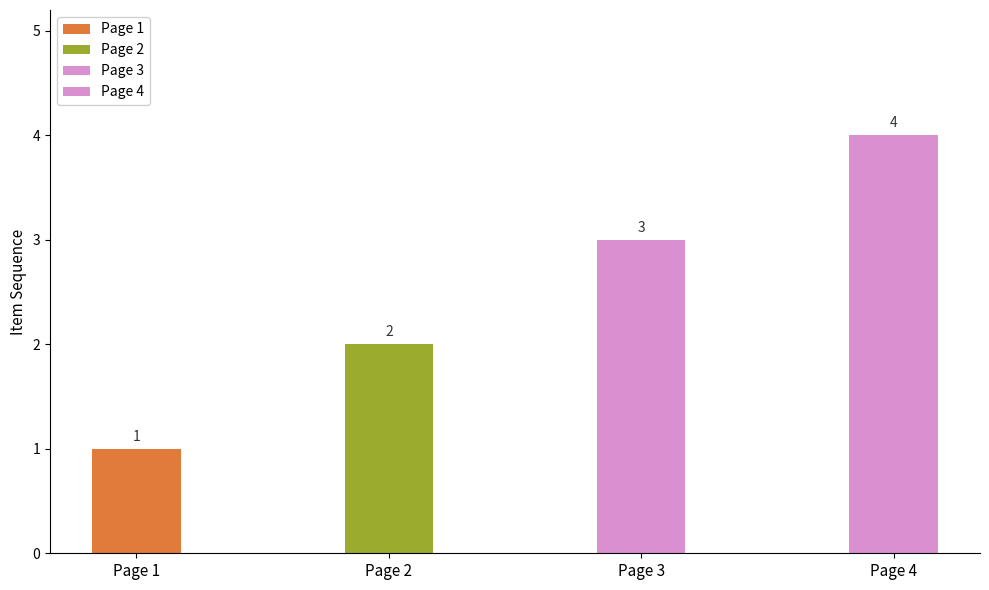

What is the value of the 3rd bar from the left?

3